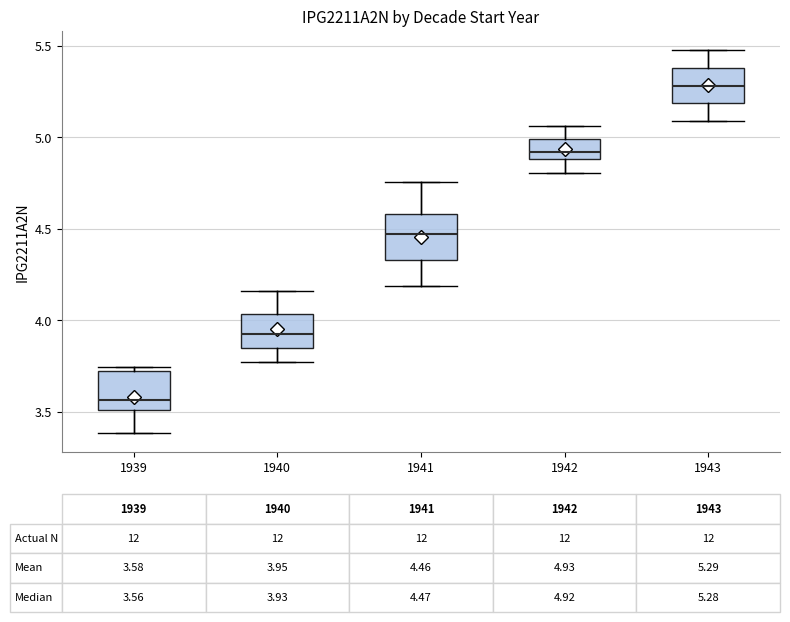

Which box has the highest median line?

1943